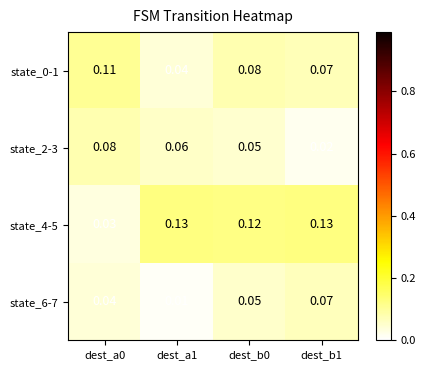

Is the value of state_6-7 at dest_b0 greater than the value of state_4-5 at dest_b0?

No